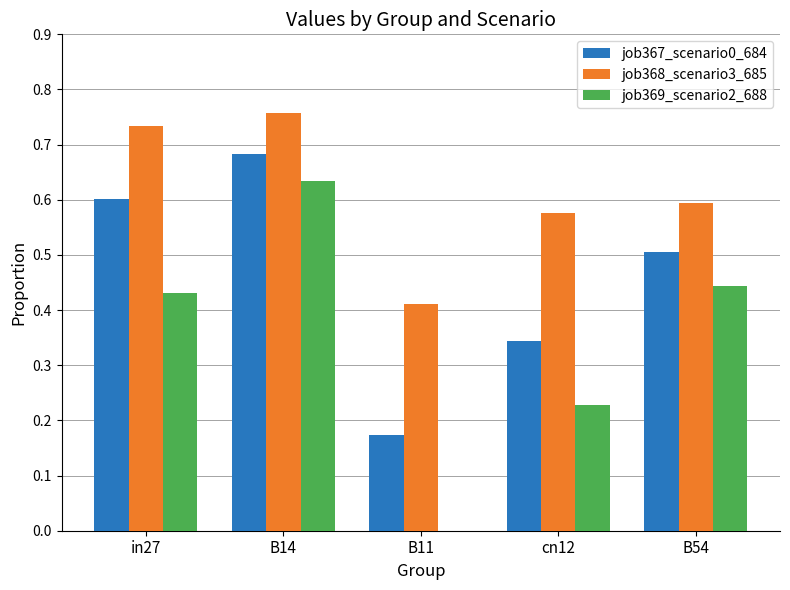

True or false: job368_scenario3_685 has a value of 0.3 at cn12.

False